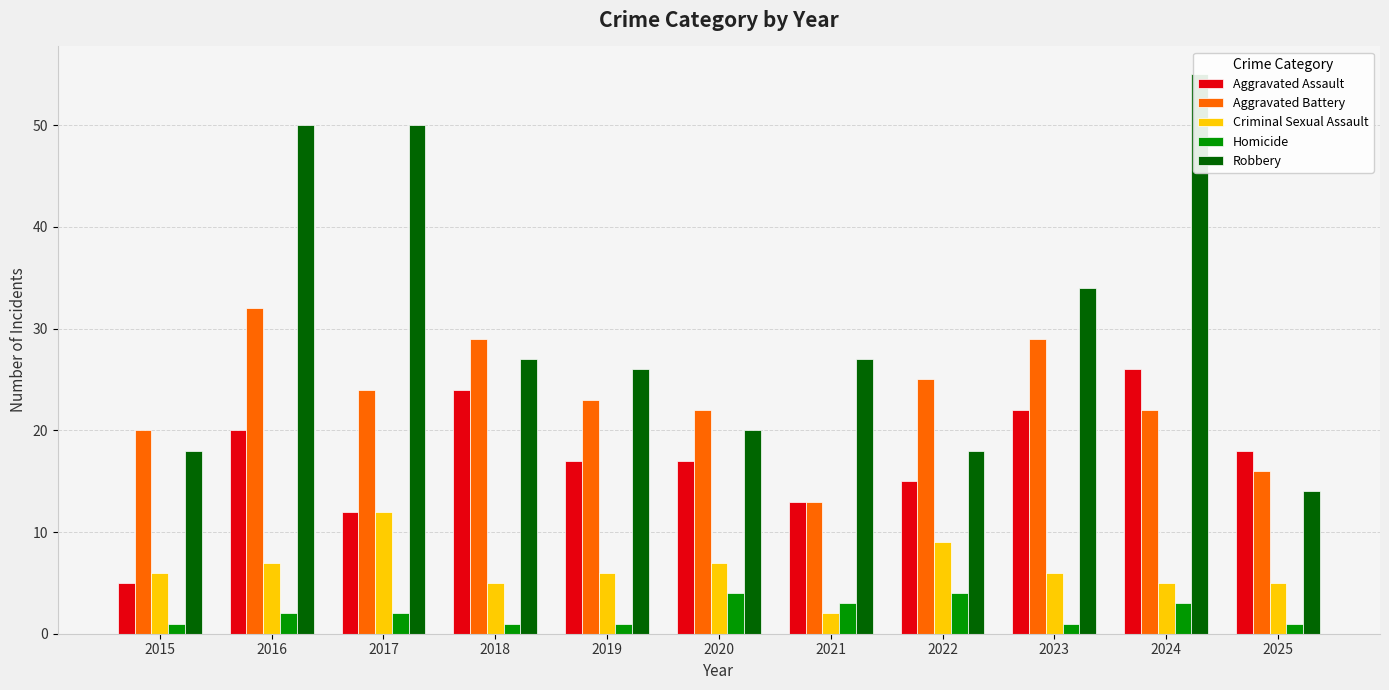

Reading left to right, transcribe all the data shown in this chart.

Aggravated Assault: 5	20	12	24	17	17	13	15	22	26	18
Aggravated Battery: 20	32	24	29	23	22	13	25	29	22	16
Criminal Sexual Assault: 6	7	12	5	6	7	2	9	6	5	5
Homicide: 1	2	2	1	1	4	3	4	1	3	1
Robbery: 18	50	50	27	26	20	27	18	34	55	14